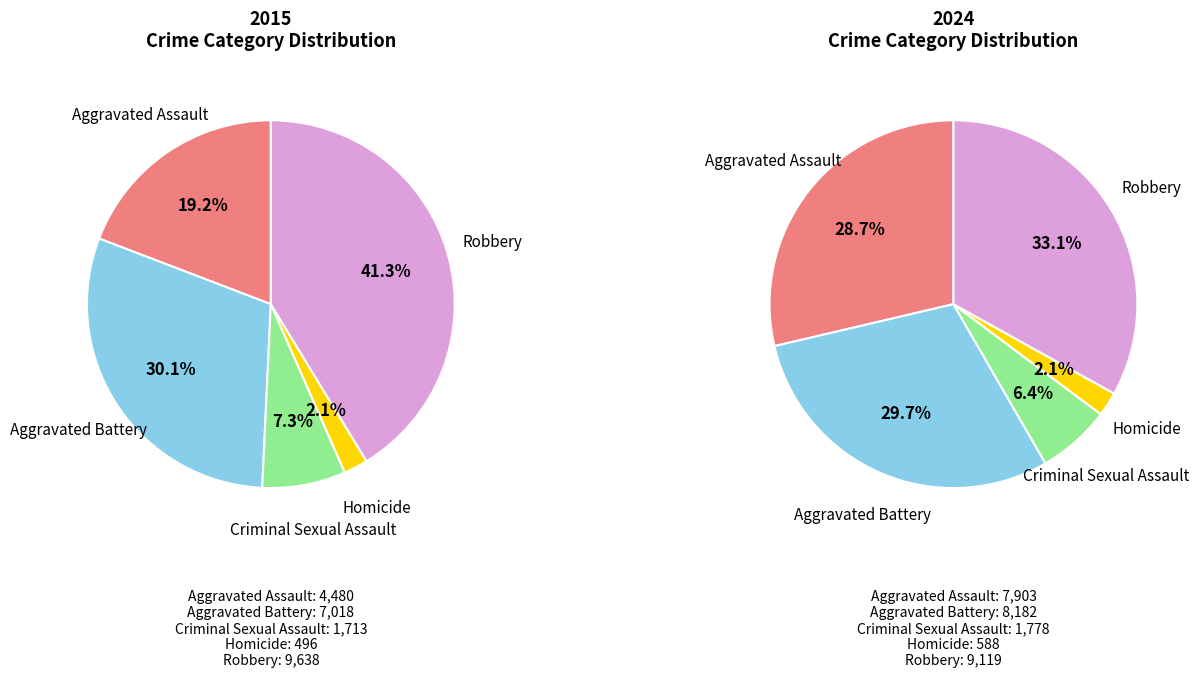

Which has a higher value, Aggravated Battery or Aggravated Assault?

Aggravated Battery